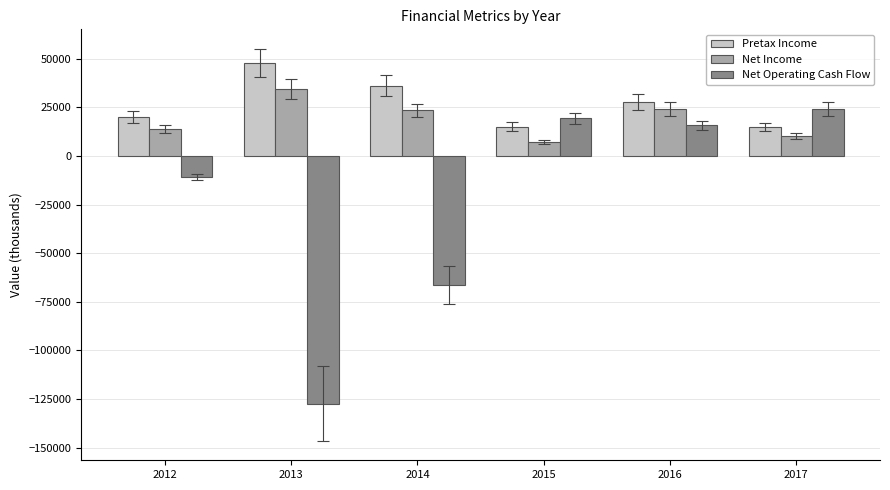

Is it true that Net Operating Cash Flow equals -66311.0 at 2014?

True